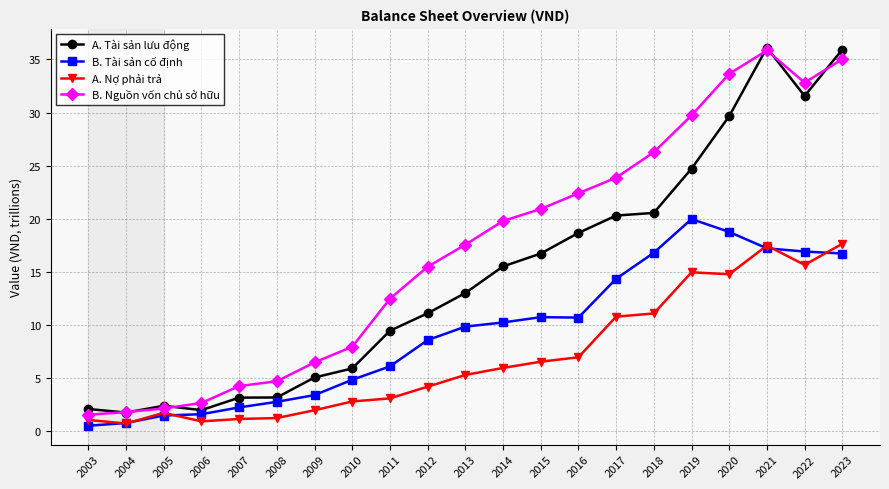

What is the maximum value for A. Tài sản lưu động?

36.1